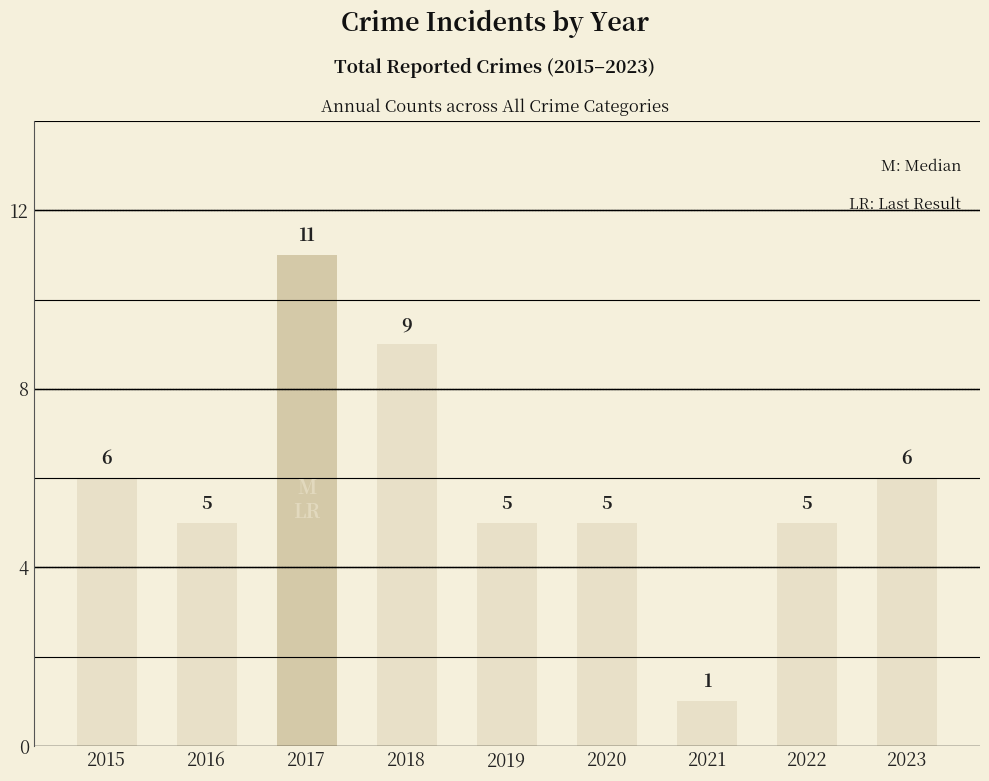

What is the smallest value displayed?

1